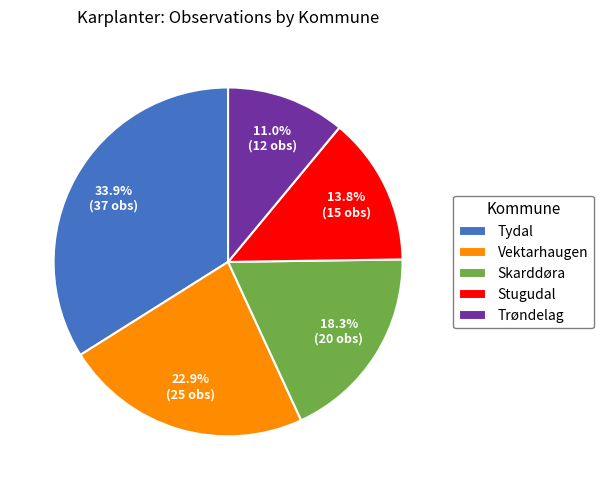

To the nearest percent, what portion does Skarddøra represent?

18%